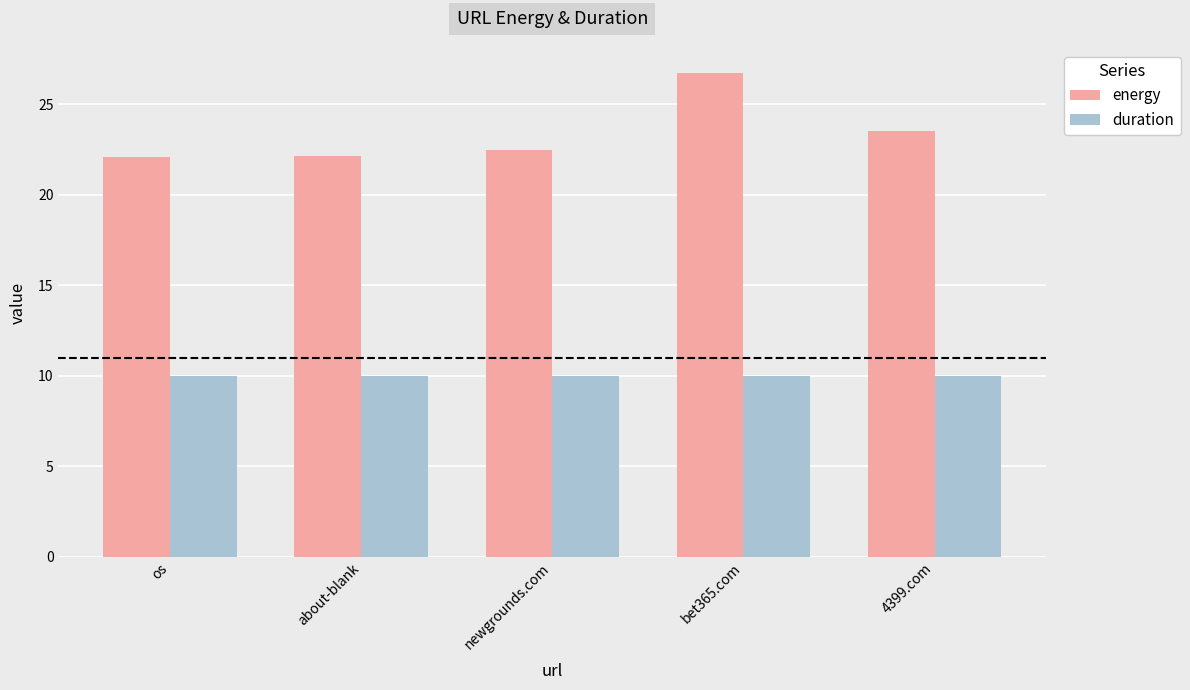

Is it true that energy equals 9.0 at about-blank?

False